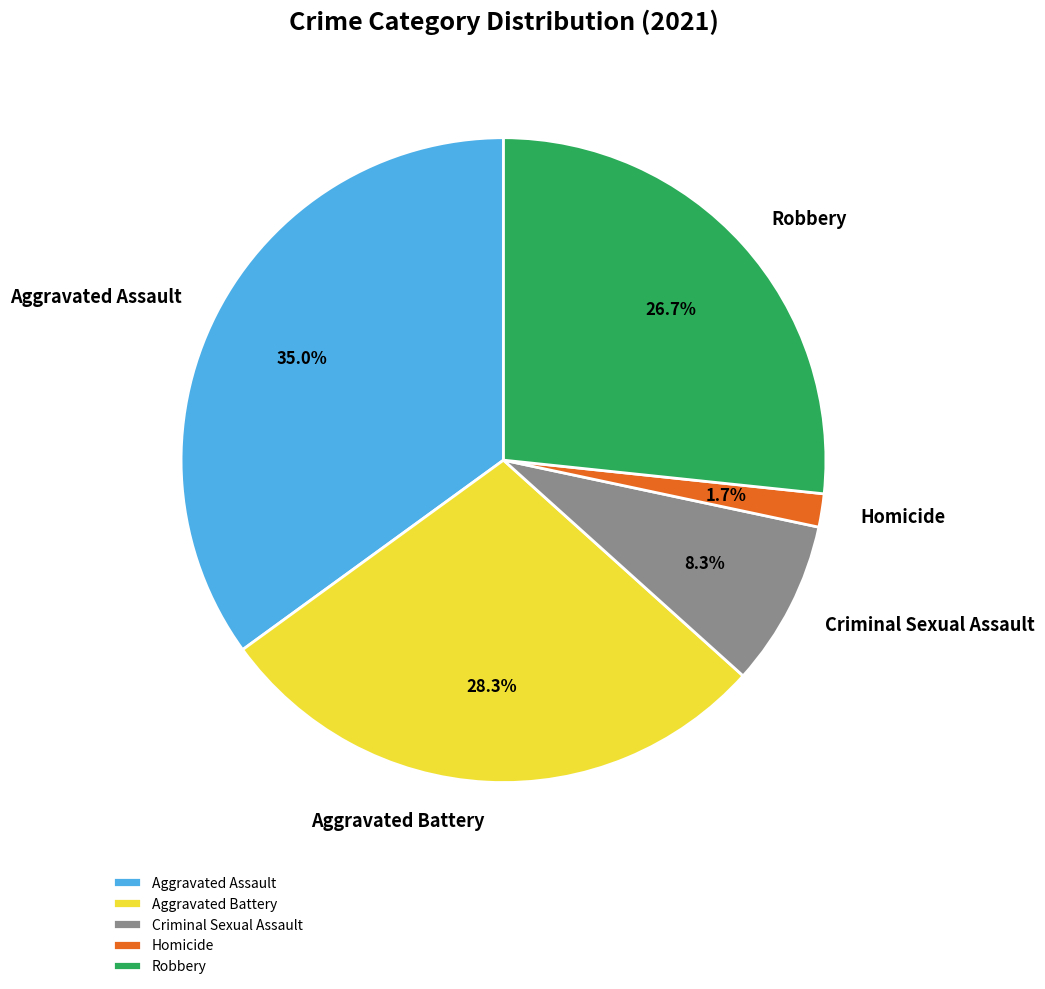

Is there any slice that represents more than half of the pie?

No